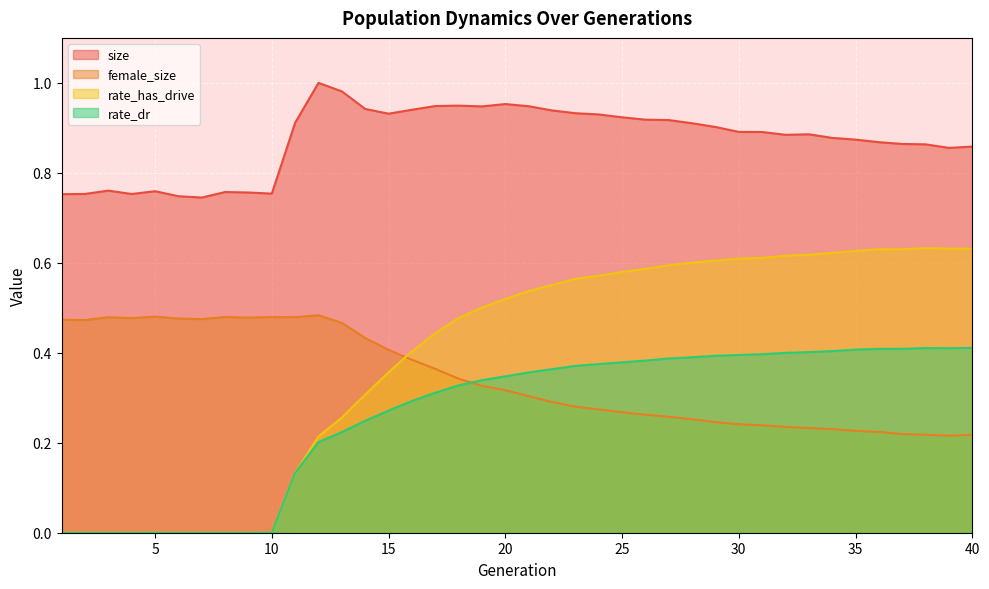

At which category does the chart reach its peak across all series?

12